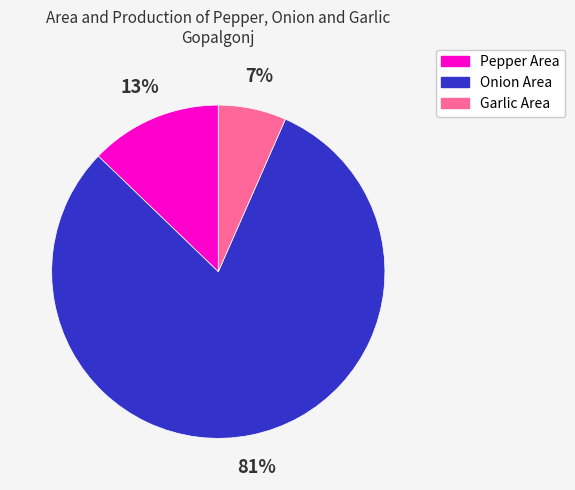

Does any single category account for the majority?

Yes